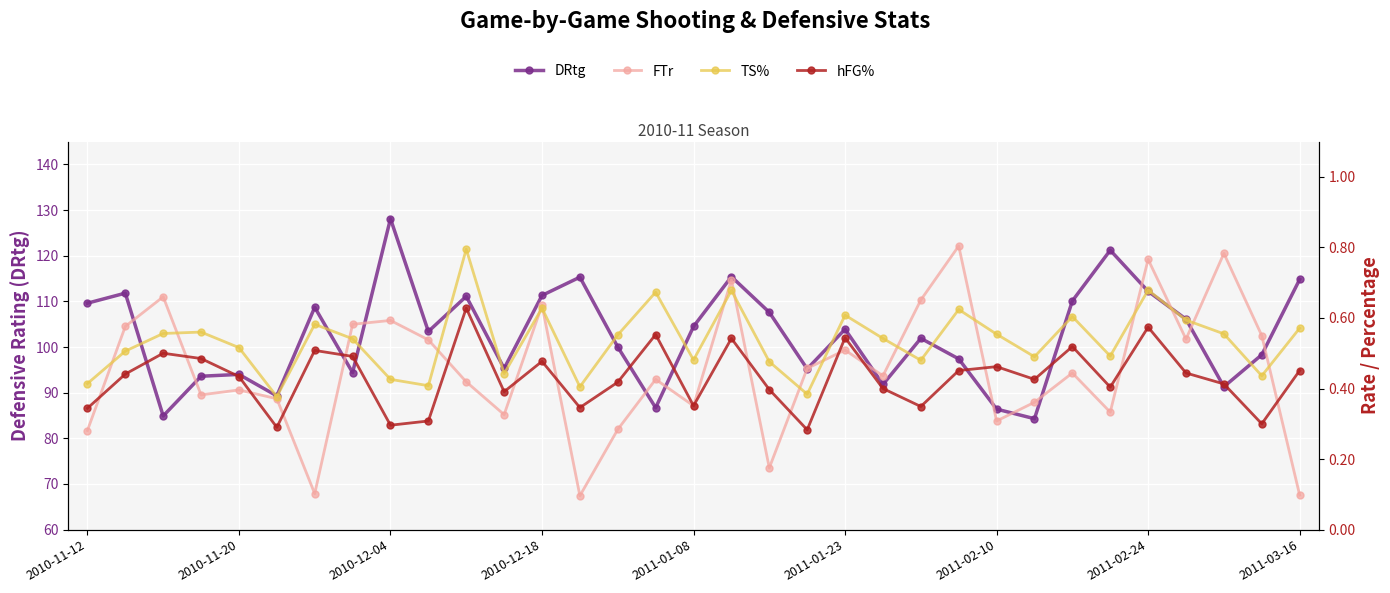

What is the difference between the maximum and minimum values in the DRtg series?

43.8